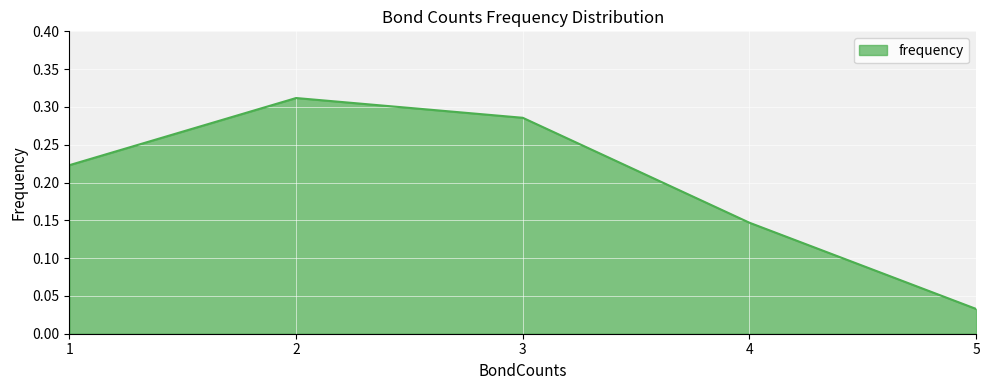

How many interior local peaks (higher than both neighbors) does the data have?

1